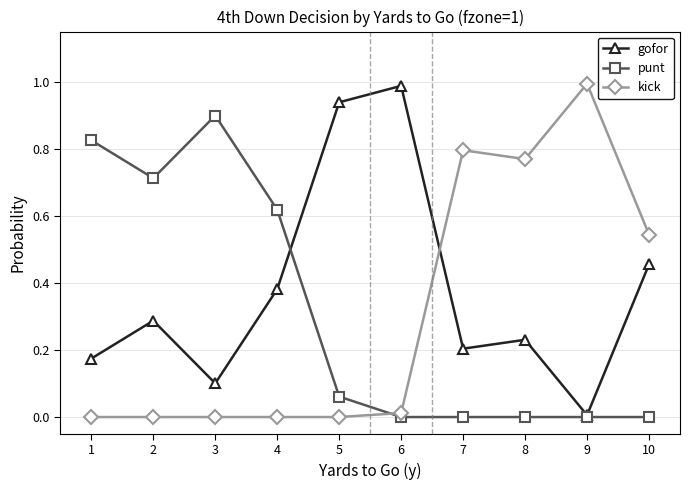

True or false: punt and kick cross at least once.

True